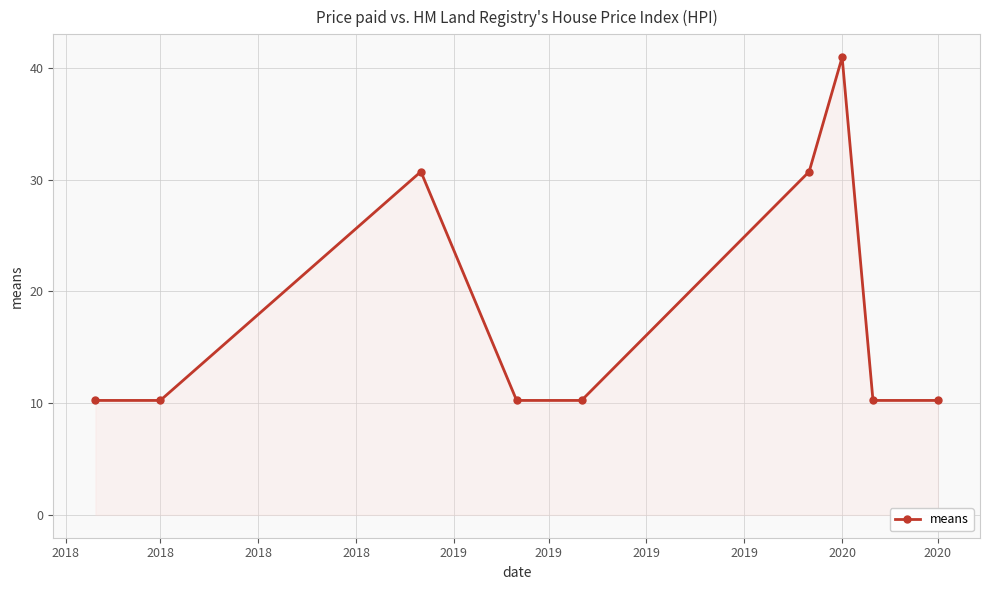

What is the value of the 9th point from the left?

10.2